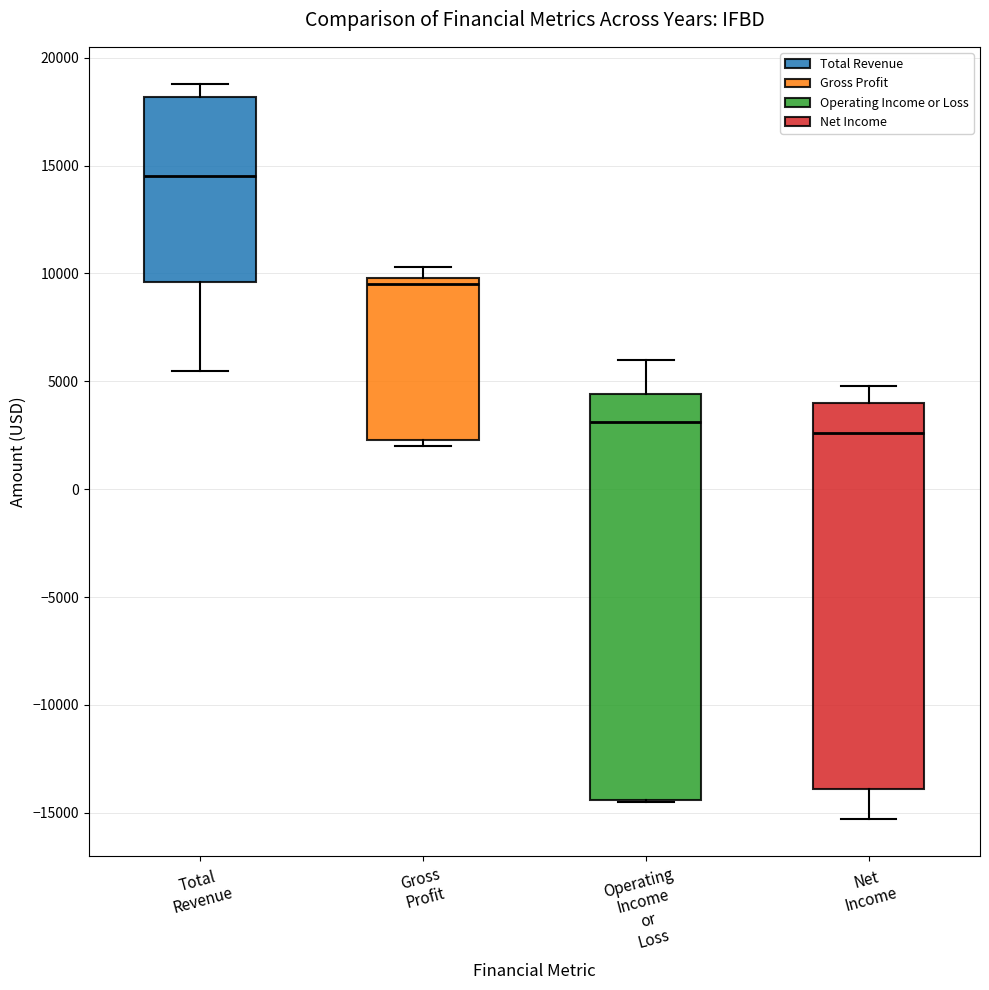

Comparing the boxes themselves (not the whiskers), which one is the tallest?

Operating Income or Loss